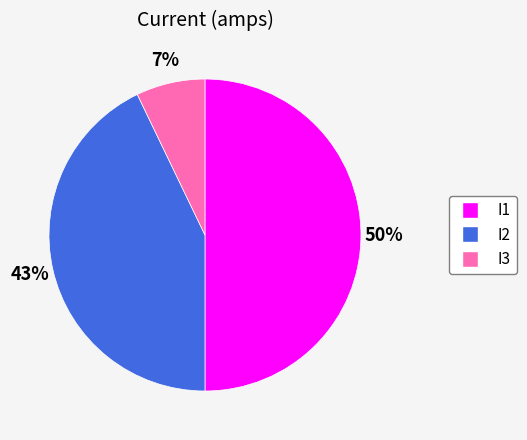

Is the sum of I1 and I2 greater than half?

Yes